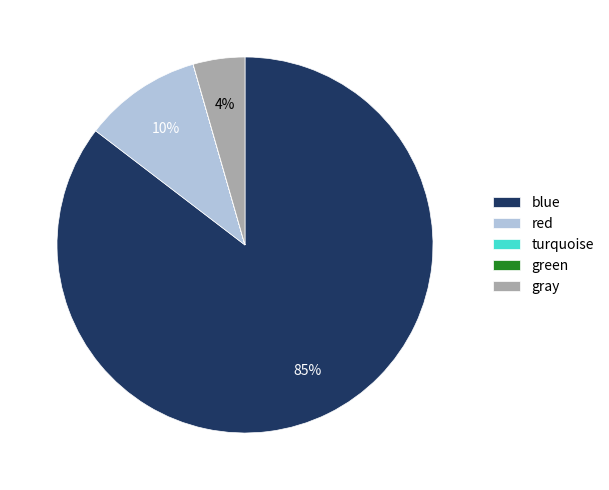

Is there any slice that represents more than half of the pie?

Yes